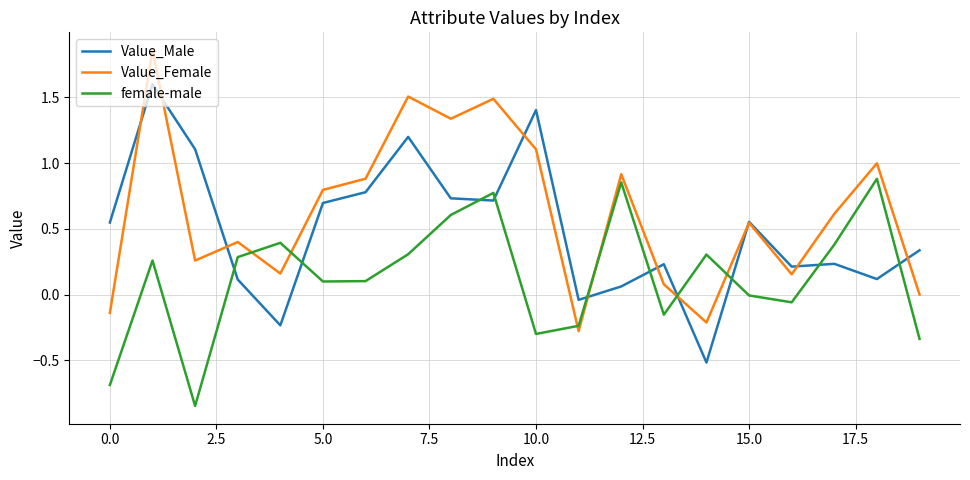

How many values in Value_Male are above zero?

17